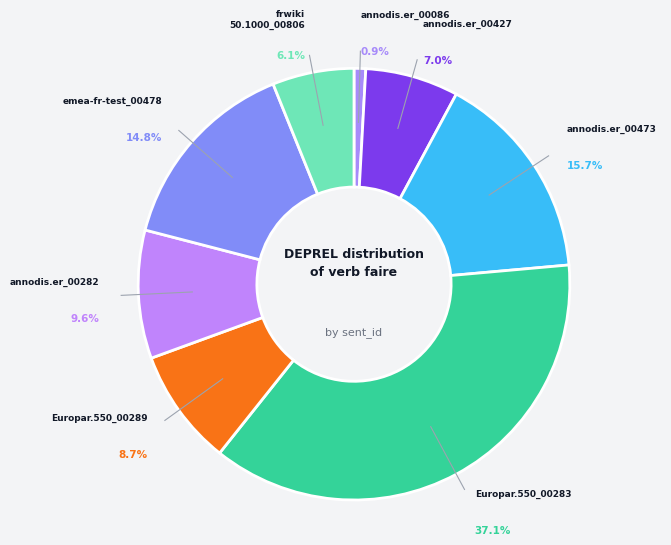

Is there any slice that represents more than half of the pie?

No